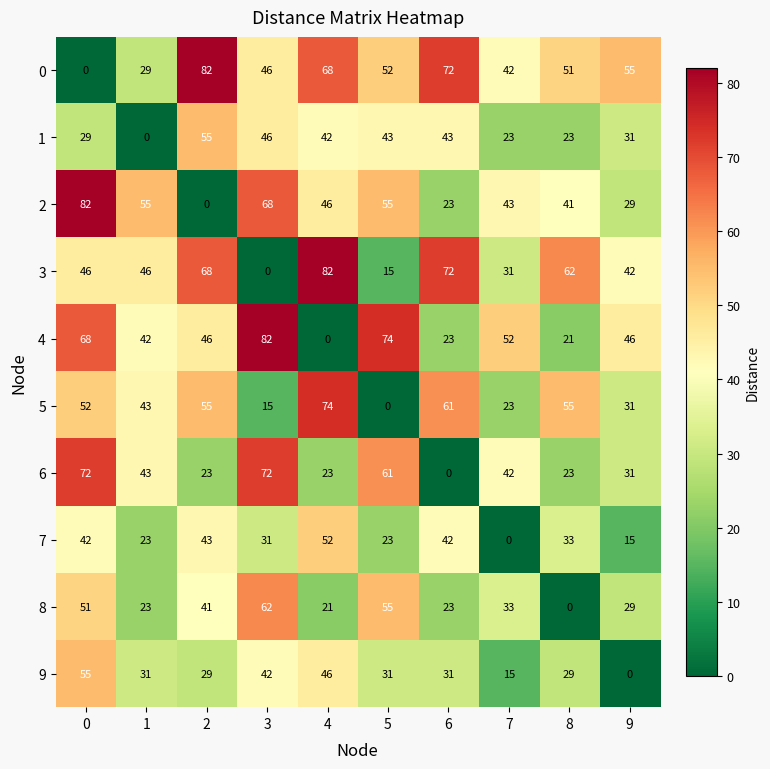

What is the difference between the 1 values at 3 and 0?

17